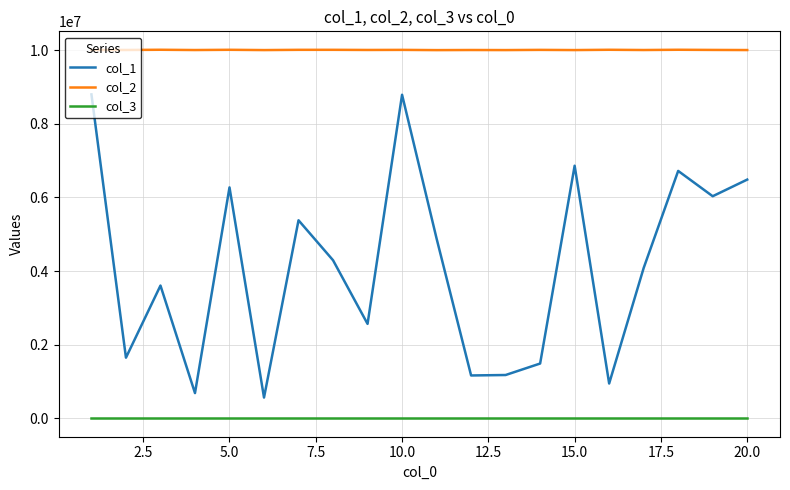

What is the maximum value shown in the chart?

10009760